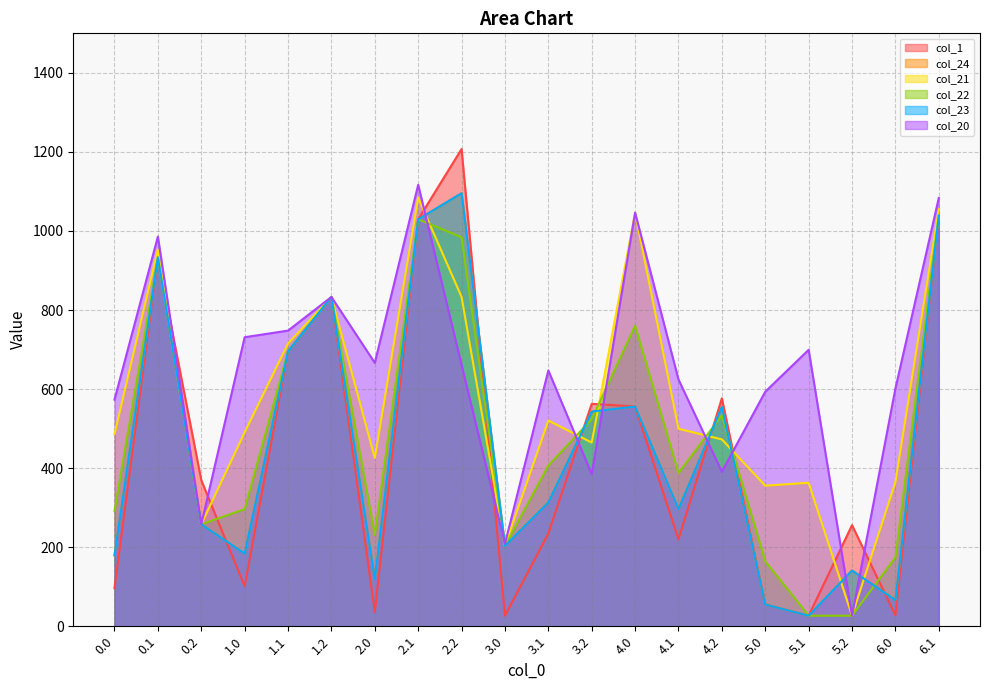

What is the minimum value shown in the chart?

26.5